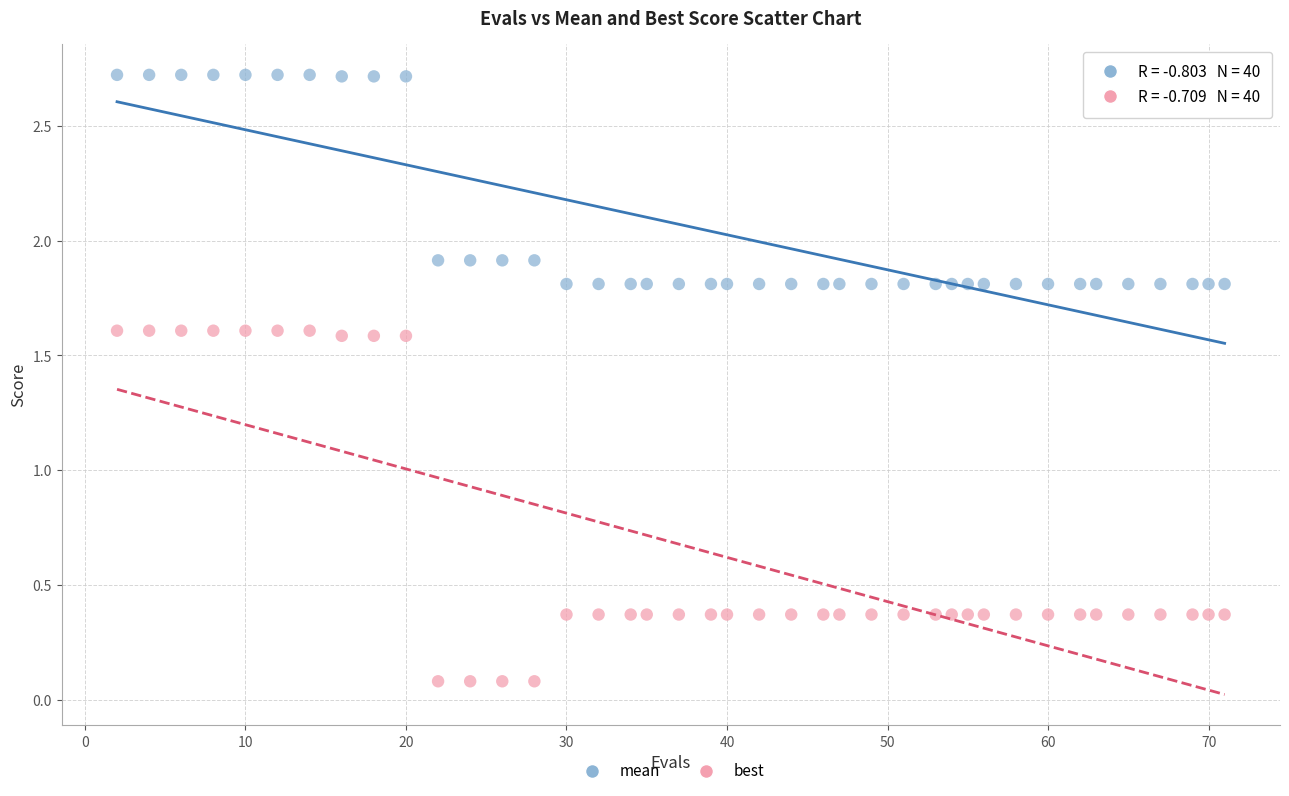

Which series has the largest Y range (max minus min)?

best